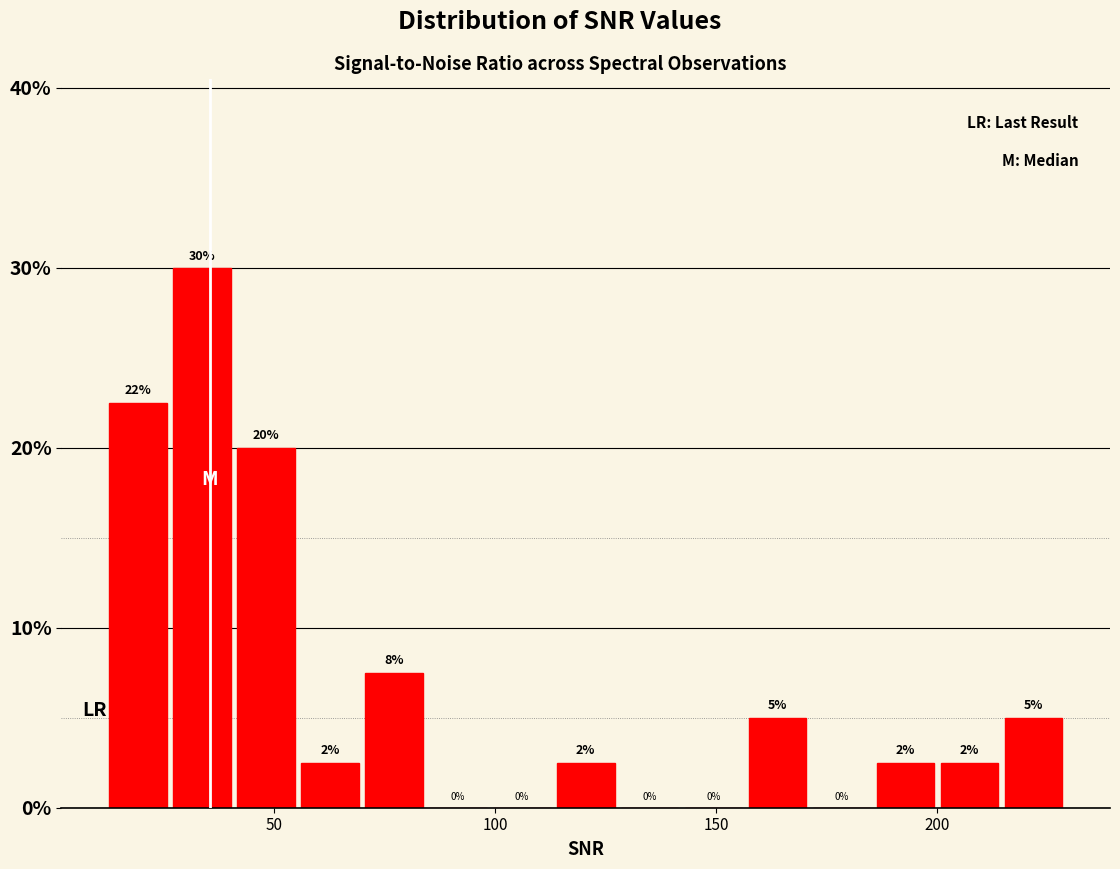

Around what value on the x-axis is the tallest bar? Give the approximate position of its centre, as read against the axis.

35